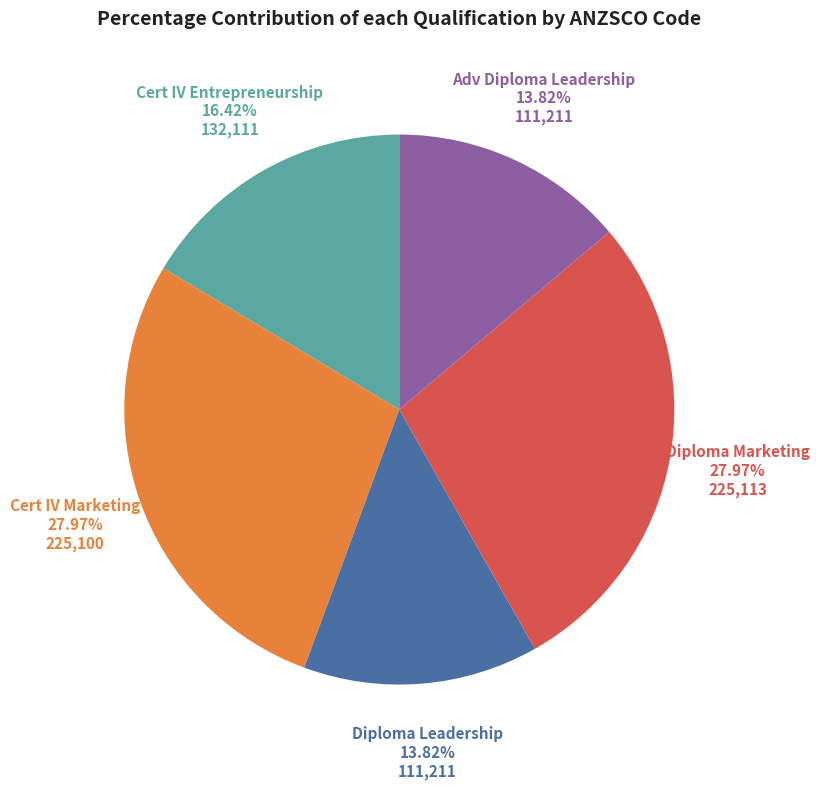

Approximately how many times larger is the value at Cert IV Marketing compared to Diploma Leadership?

2.0